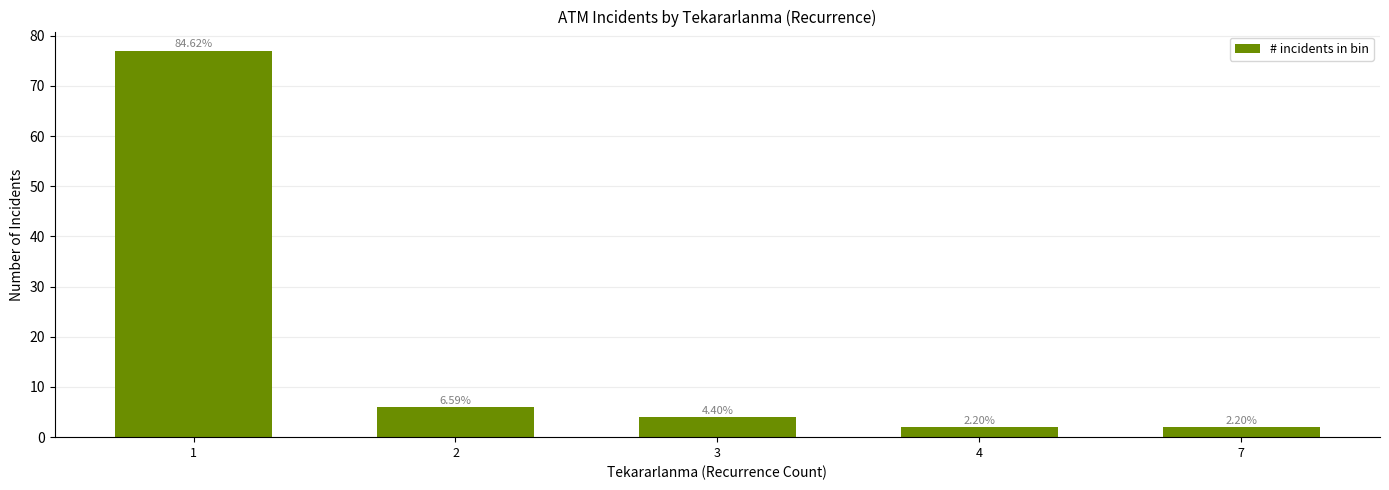

Is it true that the value at 7 is 1?

False